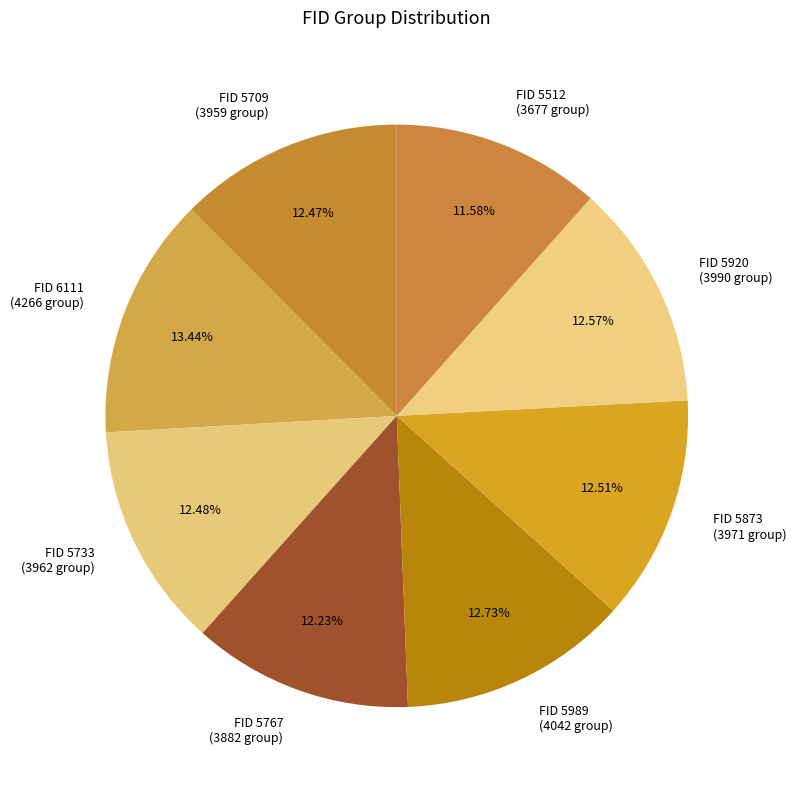

How many segments does this pie chart have?

8